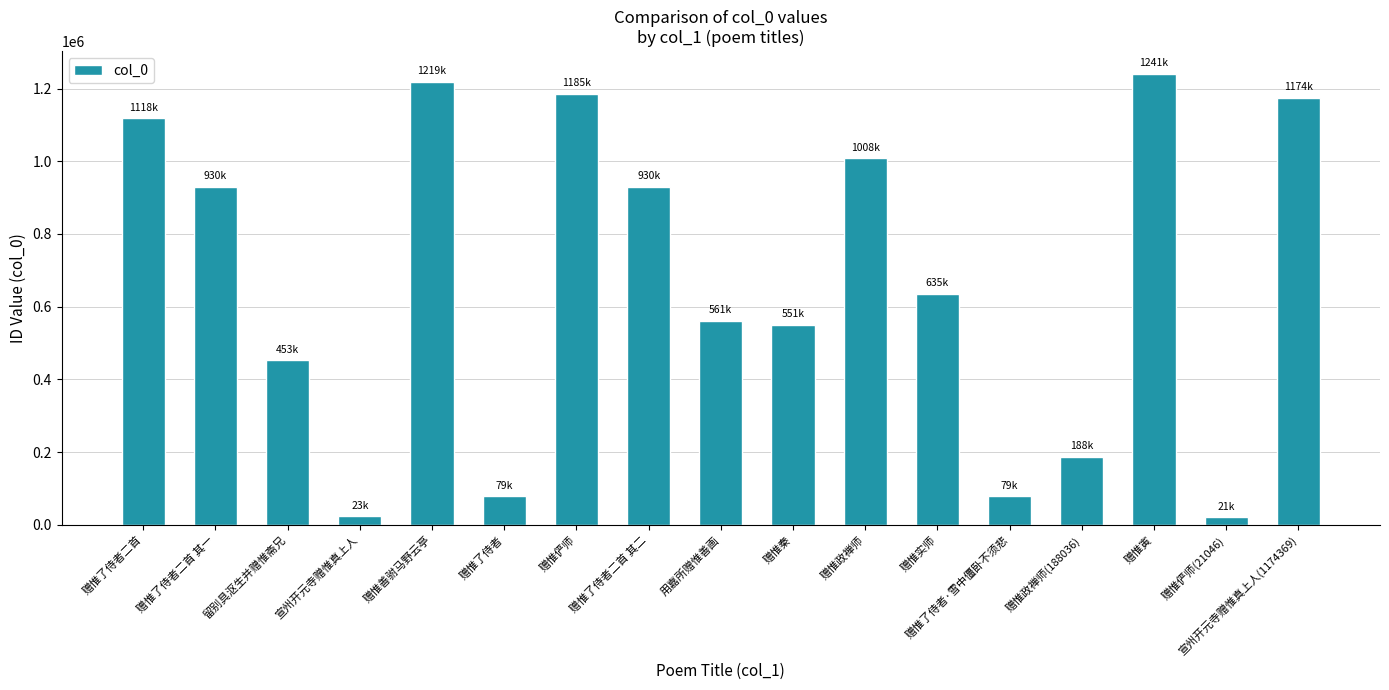

At which label does the data first exceed 635371?

赠惟了侍者二首